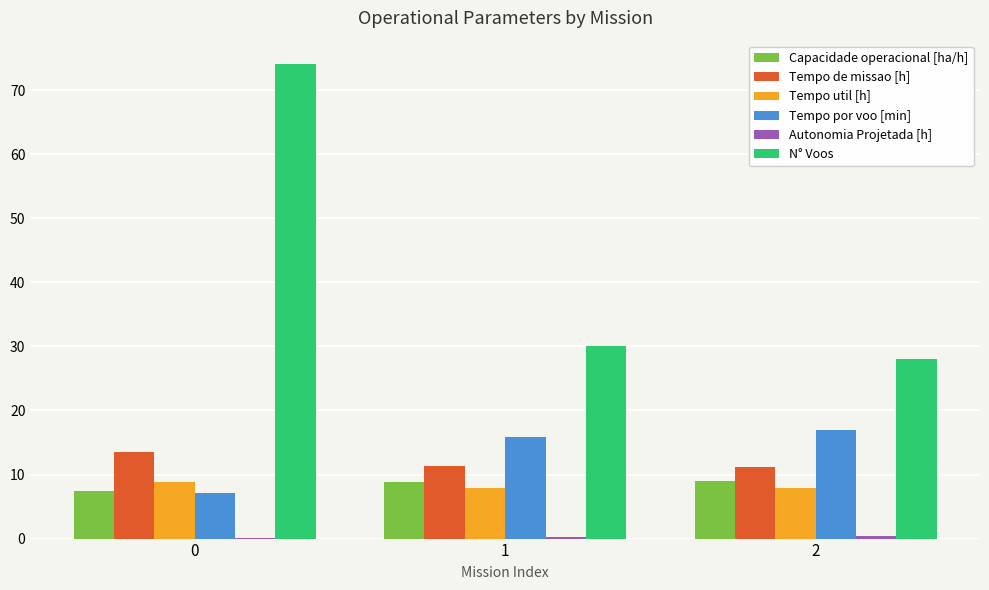

How many groups of bars are there?

3